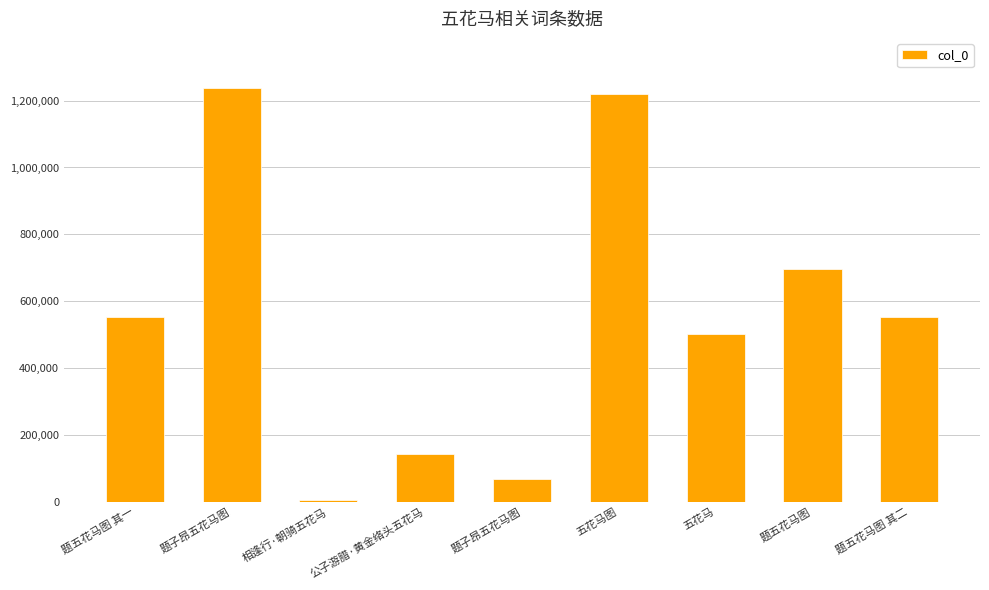

How many series are shown in this chart?

1